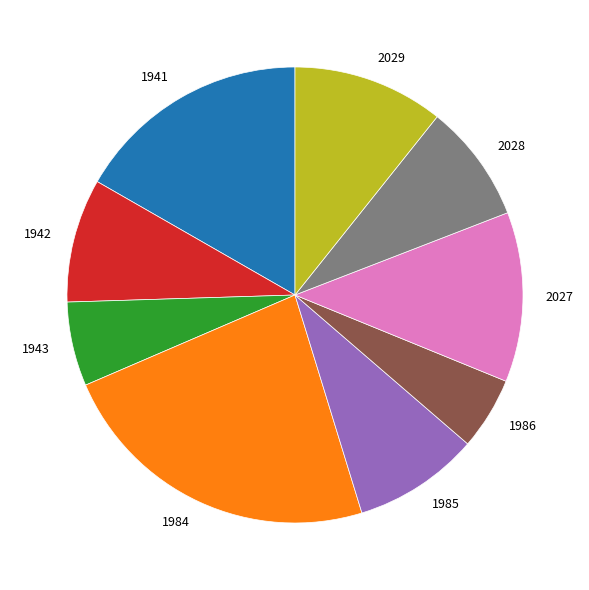

The 1941 slice represents 17% of the pie. True or false?

True